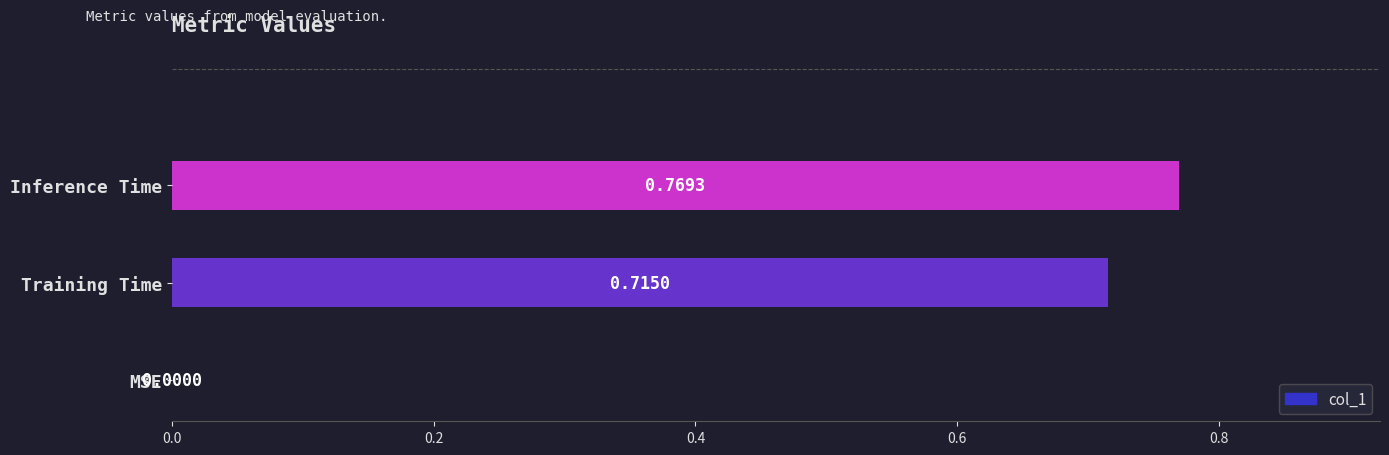

Which label corresponds to the largest value in the chart?

Inference Time